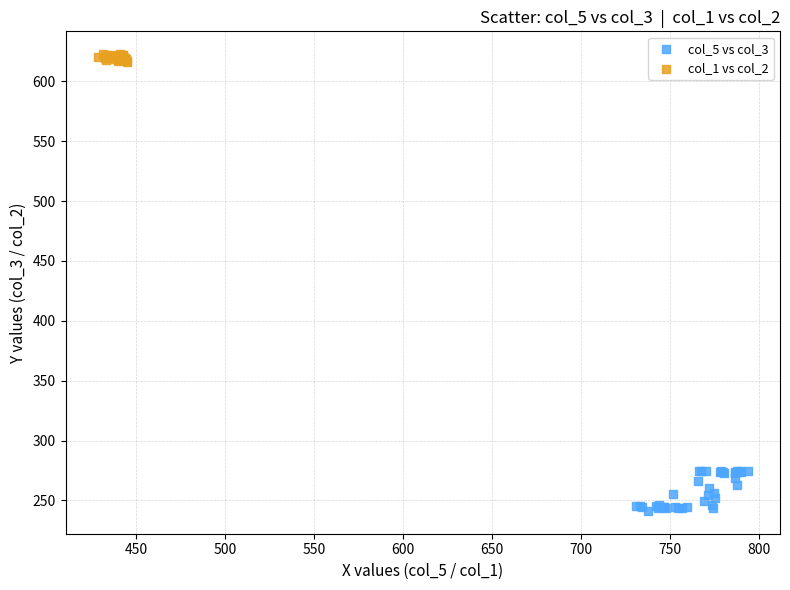

Which series has the largest Y range (max minus min)?

col_5 vs col_3